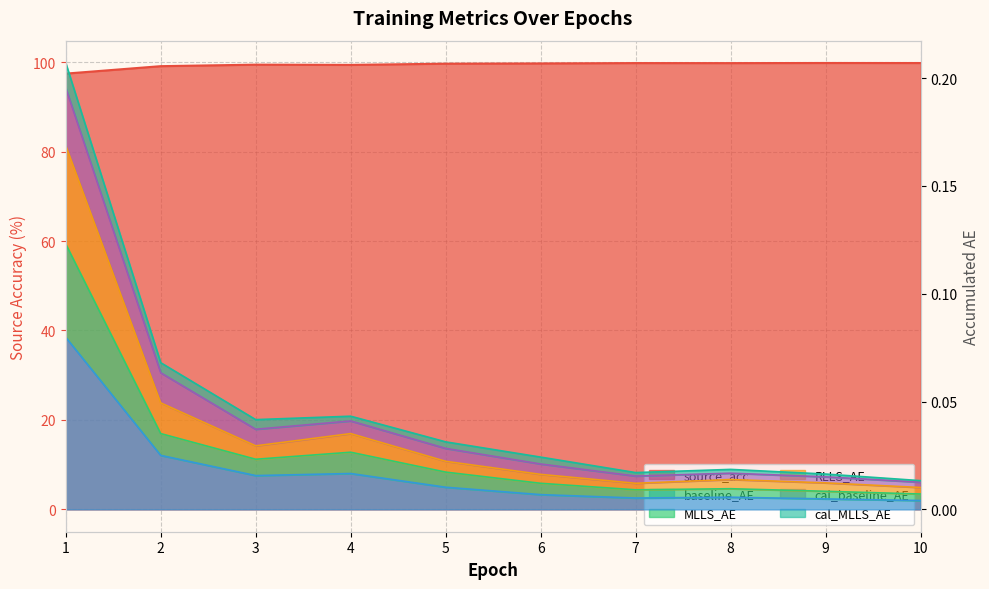

Is the value of source_acc at 5 greater than the value of RLLS_AE at 8?

Yes